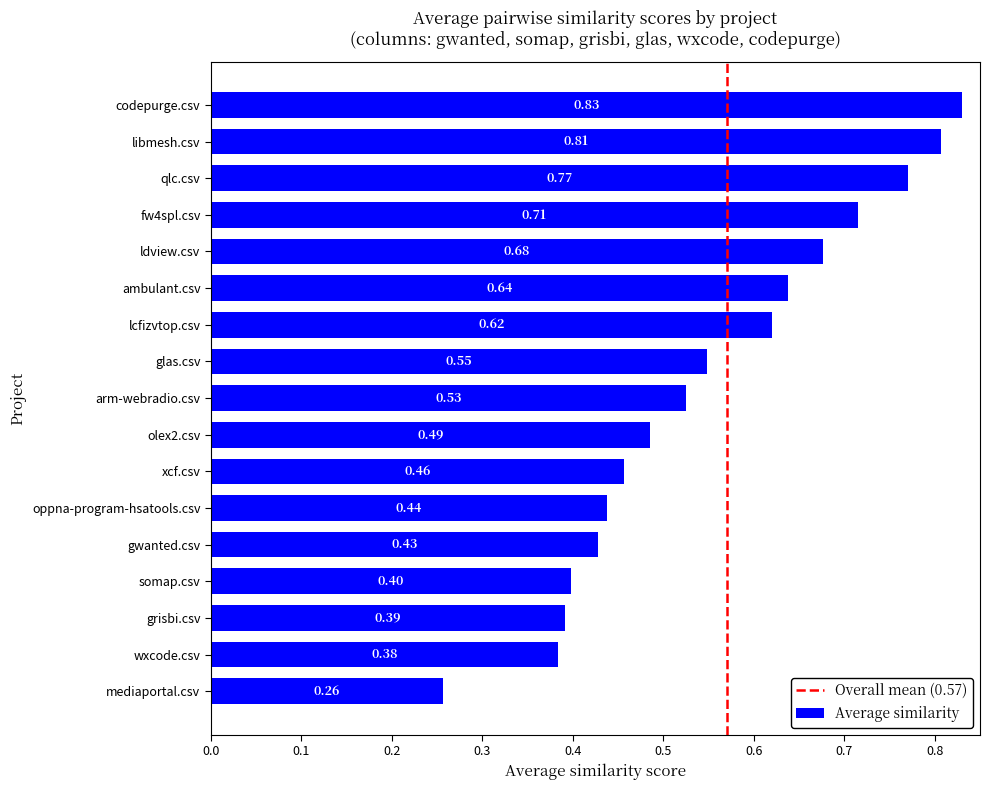

Which has a higher value, mediaportal.csv or glas.csv?

glas.csv